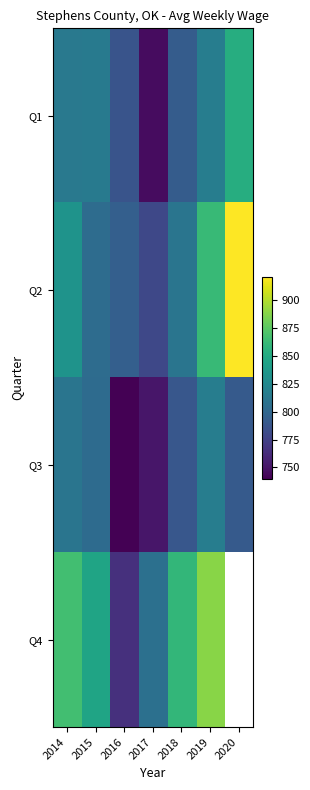

At which category is the sum across all series the highest?

2019